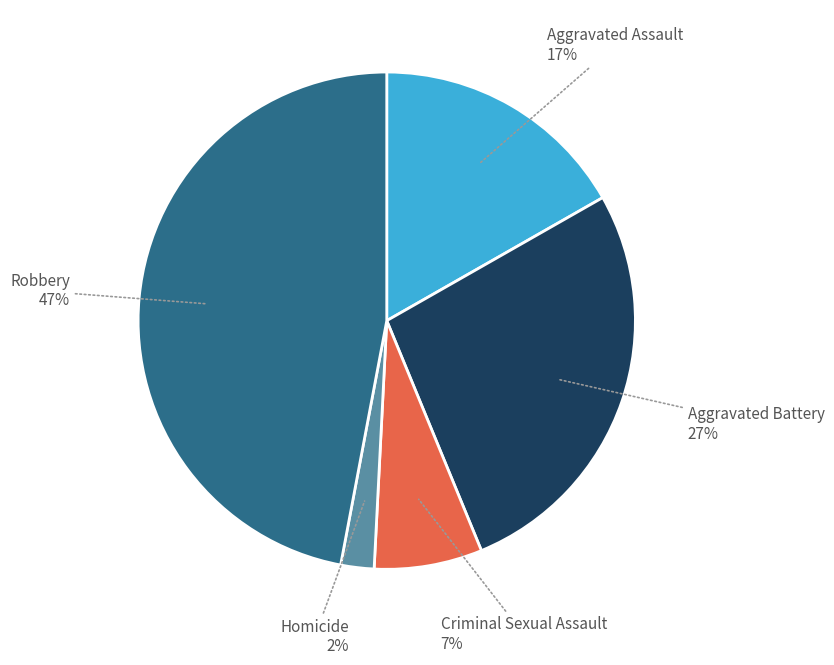

To the nearest percent, what percentage of the pie is Aggravated Assault?

17%